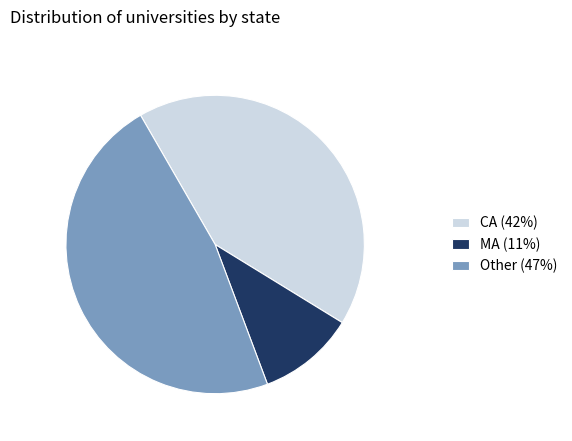

Which slice is the smallest?

MA (11%)